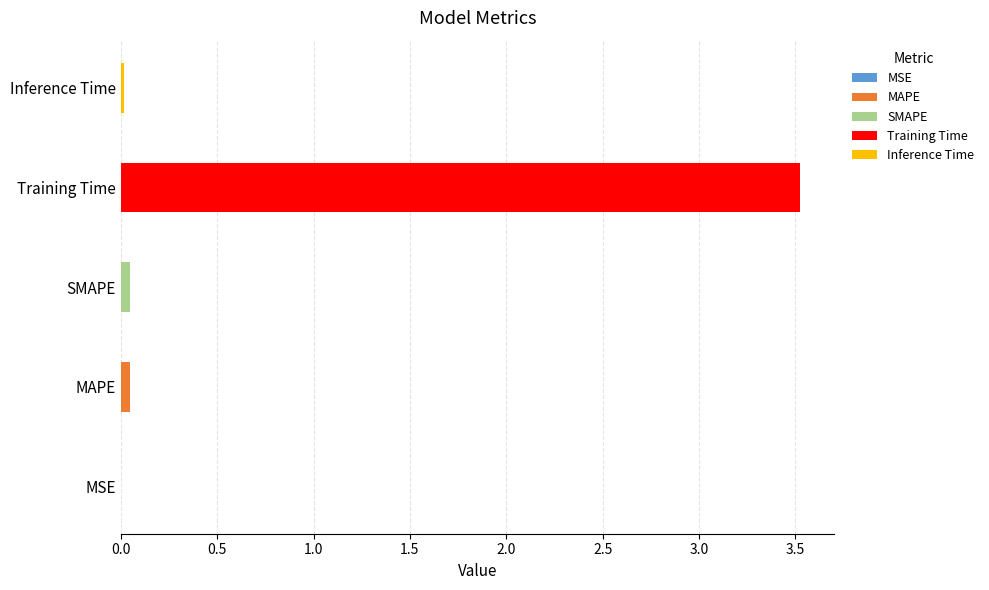

The value at MAPE is 0.1. True or false?

False